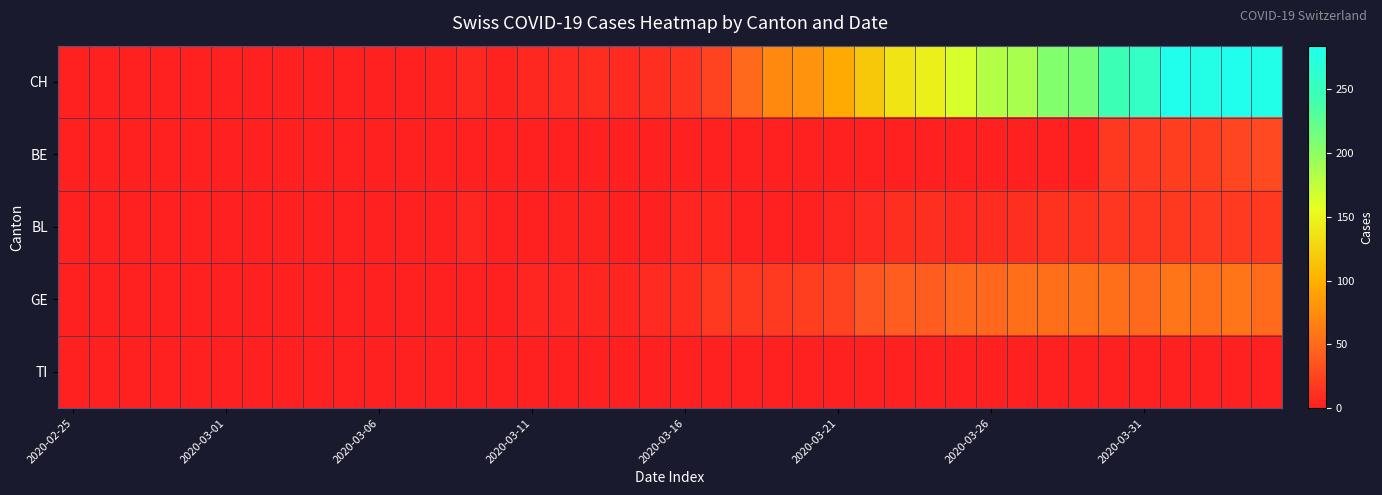

List the series in order of their peak value, highest first.

CH, GE, BE, BL, TI